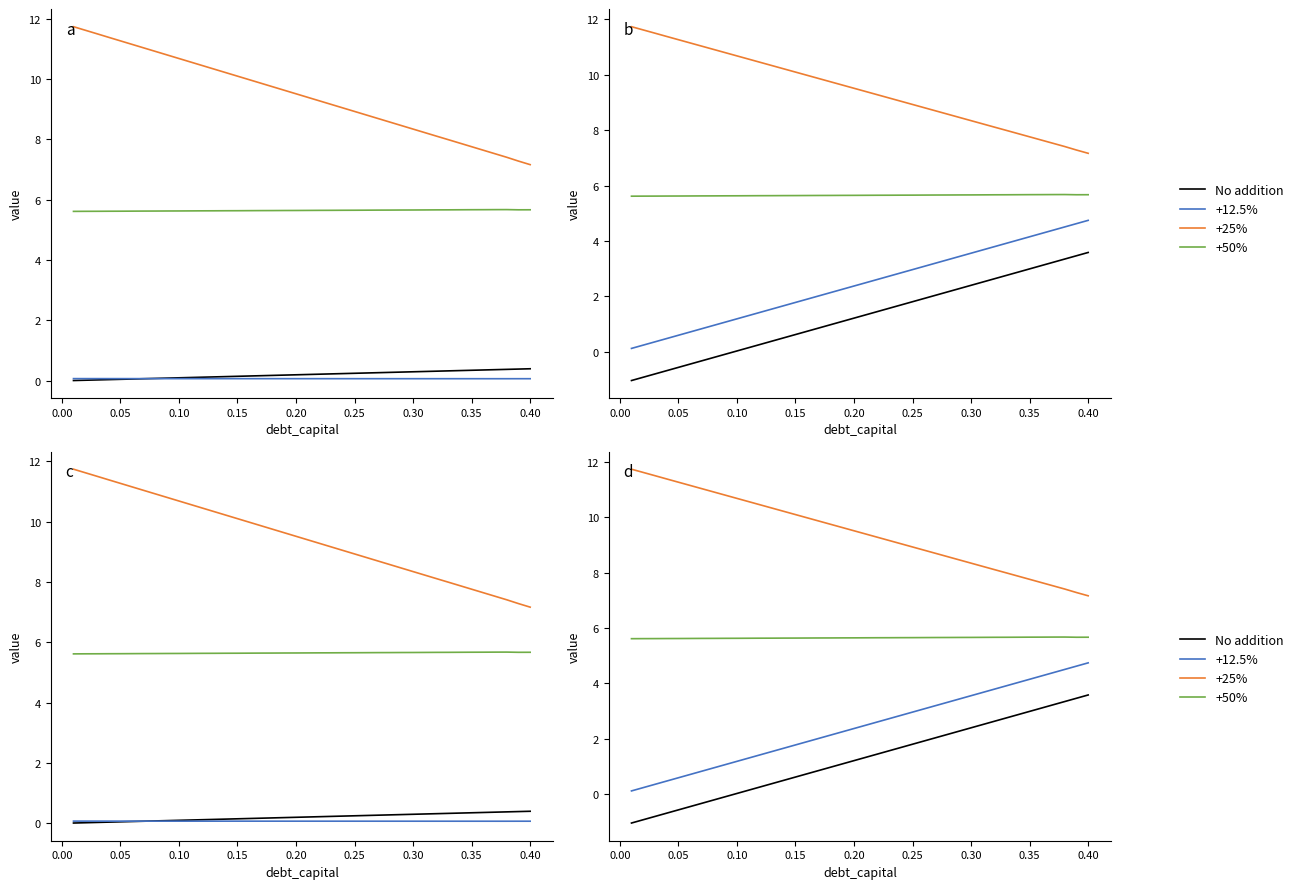

What is the label of the 33rd point from the right?

0.30